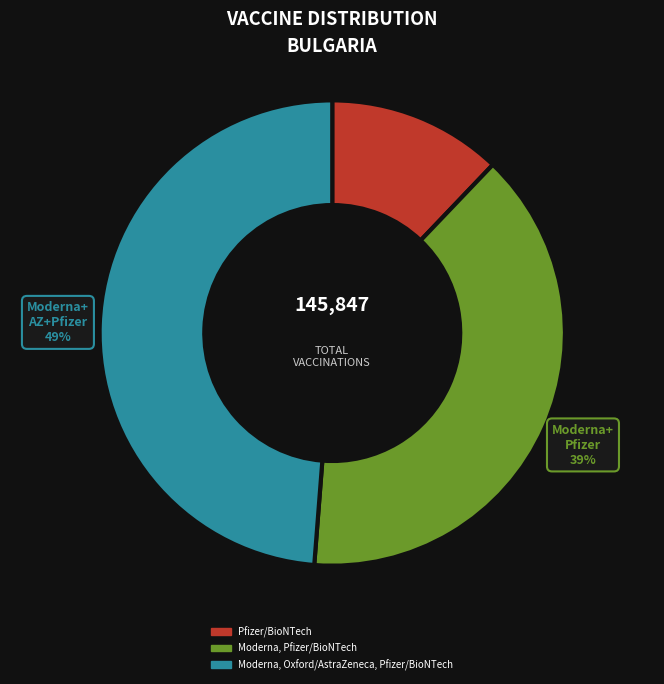

Which slice is the largest?

Moderna, Oxford/AstraZeneca, Pfizer/BioNTech